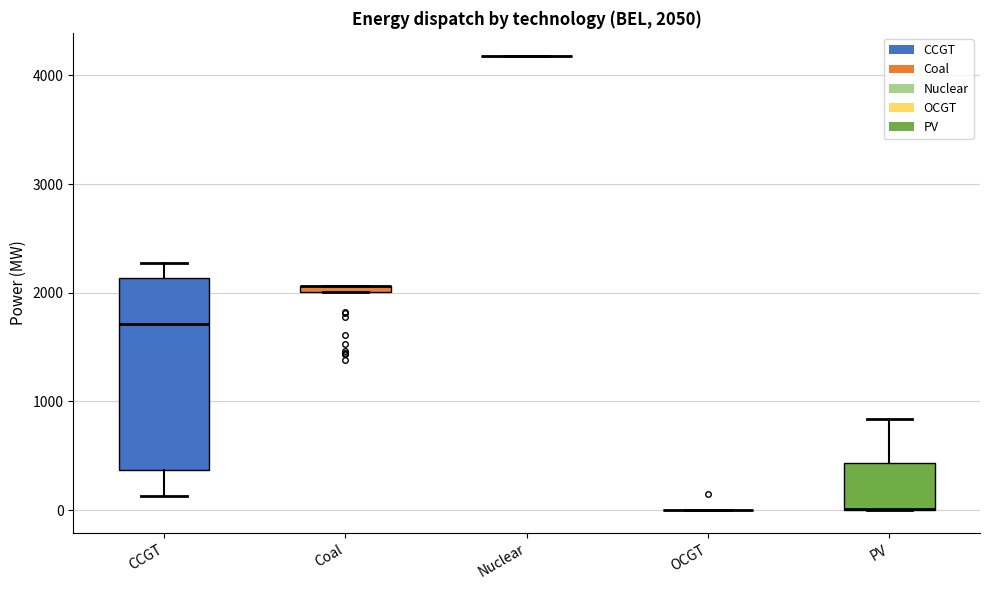

Comparing the boxes themselves (not the whiskers), which one is the tallest?

CCGT